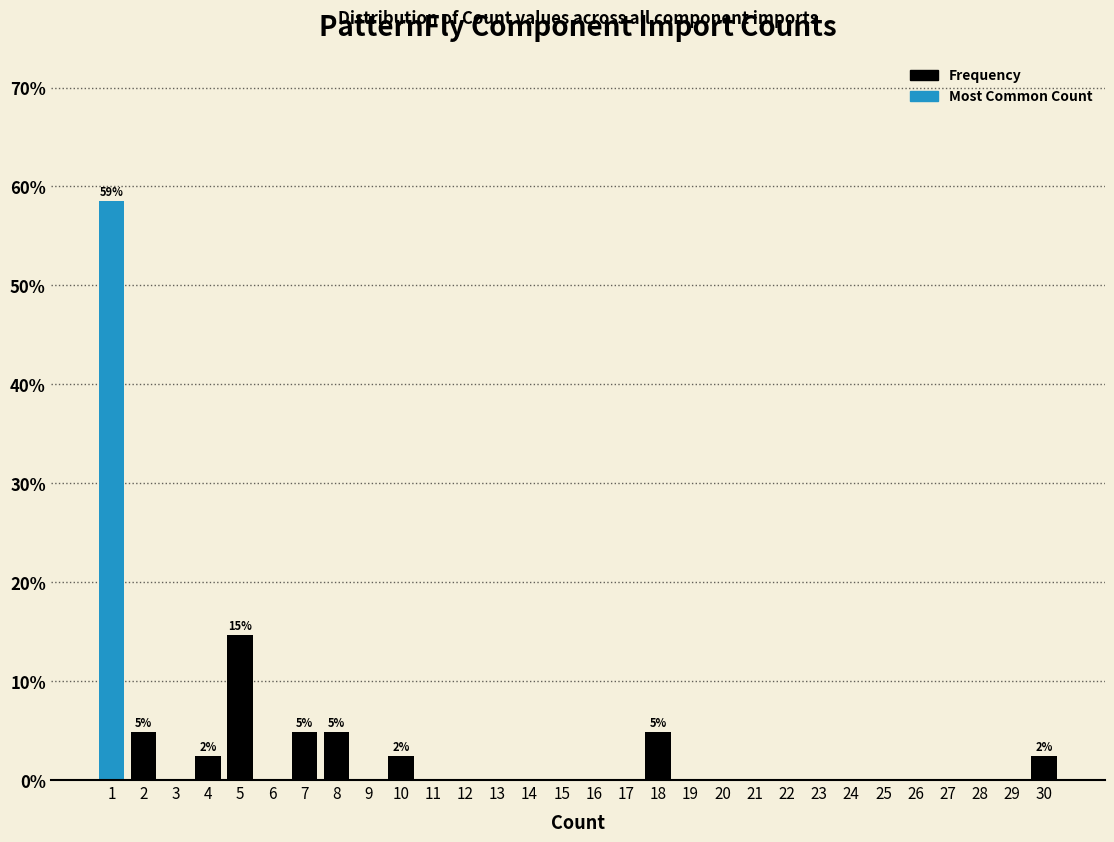

Reading left to right, list all the values displayed in this chart.

1=58.5	2=4.9	3=0.0	4=2.4	5=14.6	6=0.0	7=4.9	8=4.9	9=0.0	10=2.4	11=0.0	12=0.0	13=0.0	14=0.0	15=0.0	16=0.0	17=0.0	18=4.9	19=0.0	20=0.0	21=0.0	22=0.0	23=0.0	24=0.0	25=0.0	26=0.0	27=0.0	28=0.0	29=0.0	30=2.4